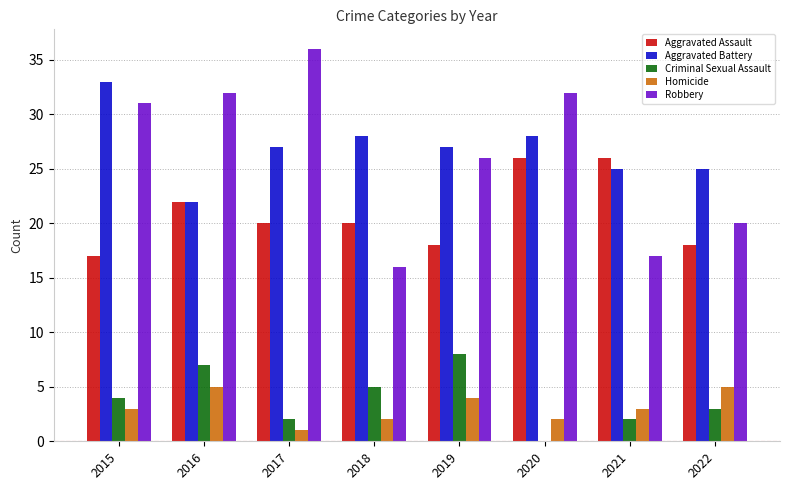

What is the total value across all series at 2019?

83